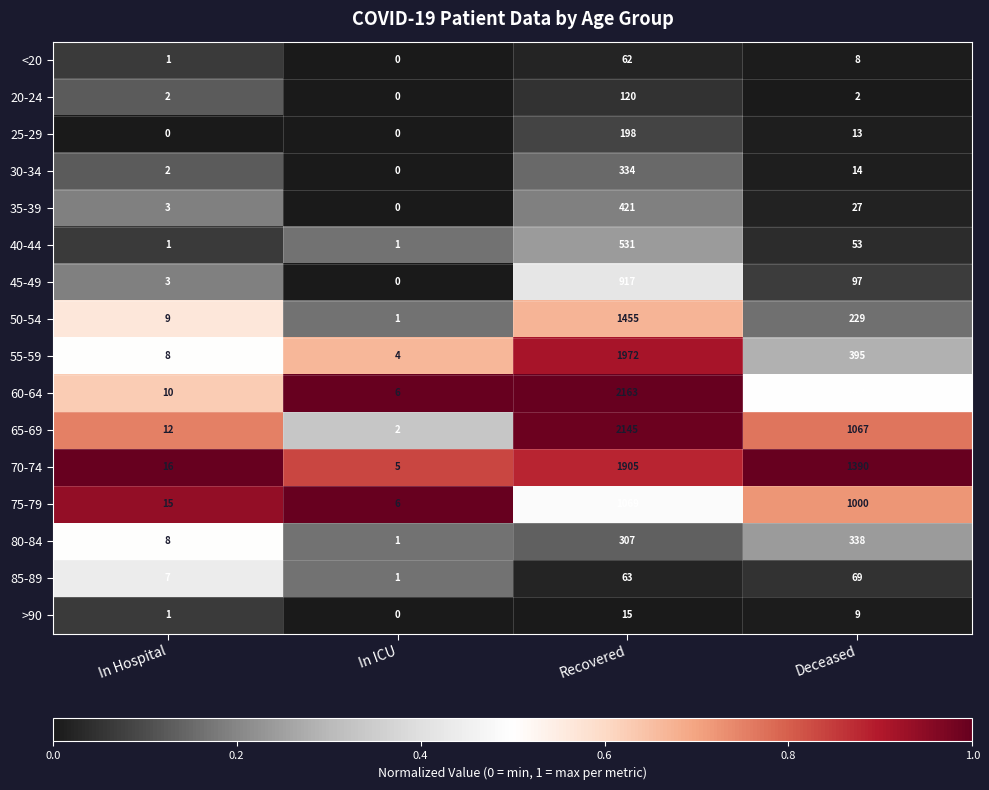

At which label is 50-54 closest to 728?

Deceased